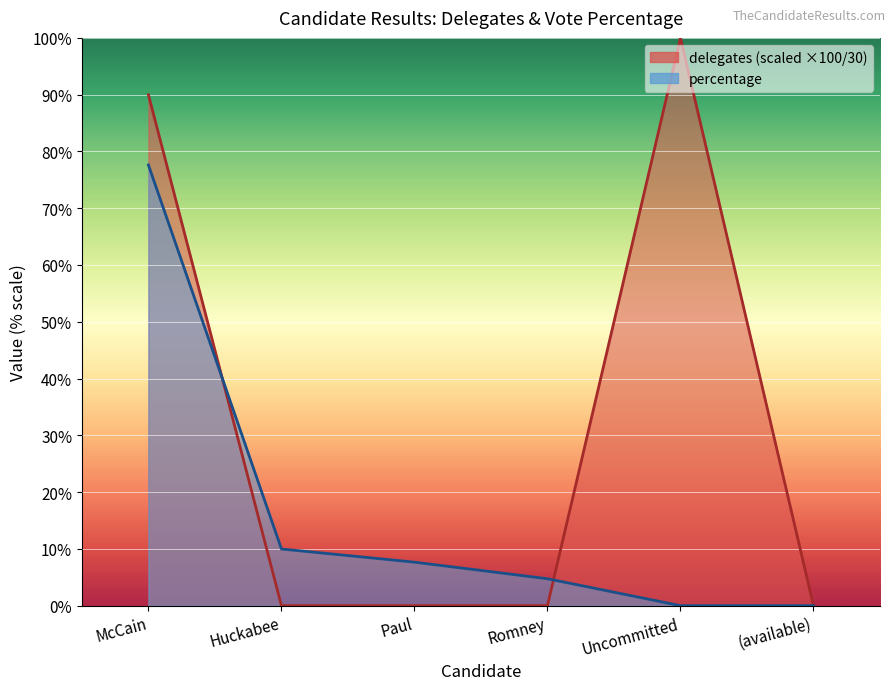

What are all the series names shown in the legend?

delegates, percentage